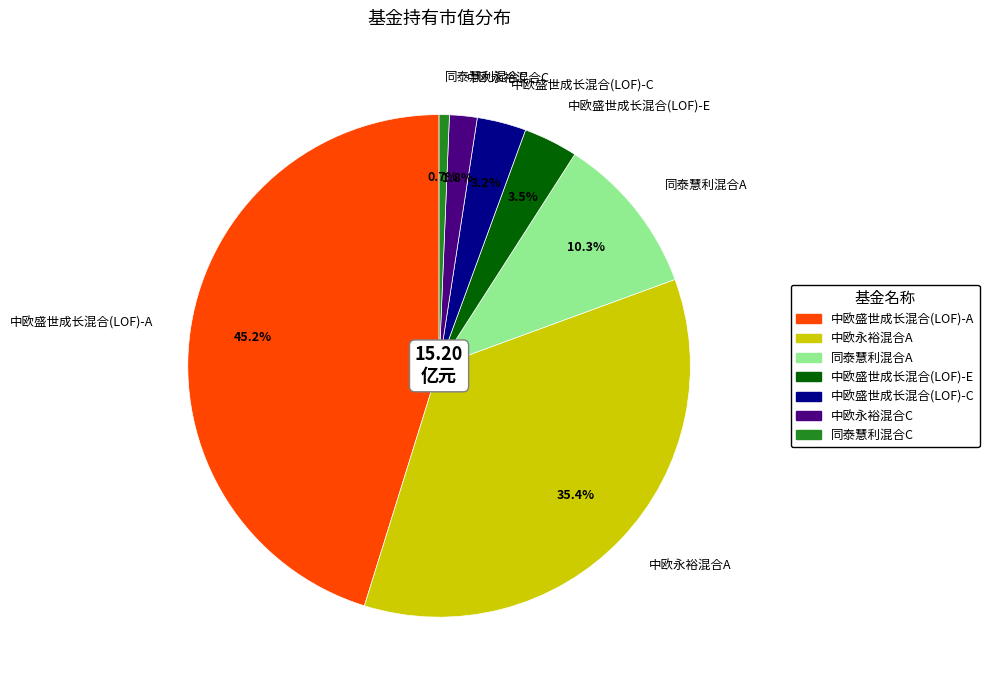

Does 同泰慧利混合A account for over 50% of the chart?

No